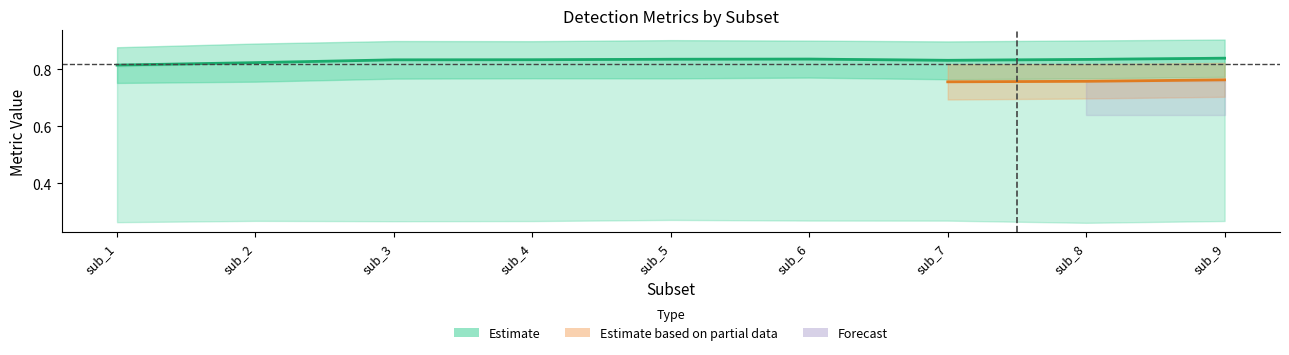

Does the chart have visible grid lines?

No